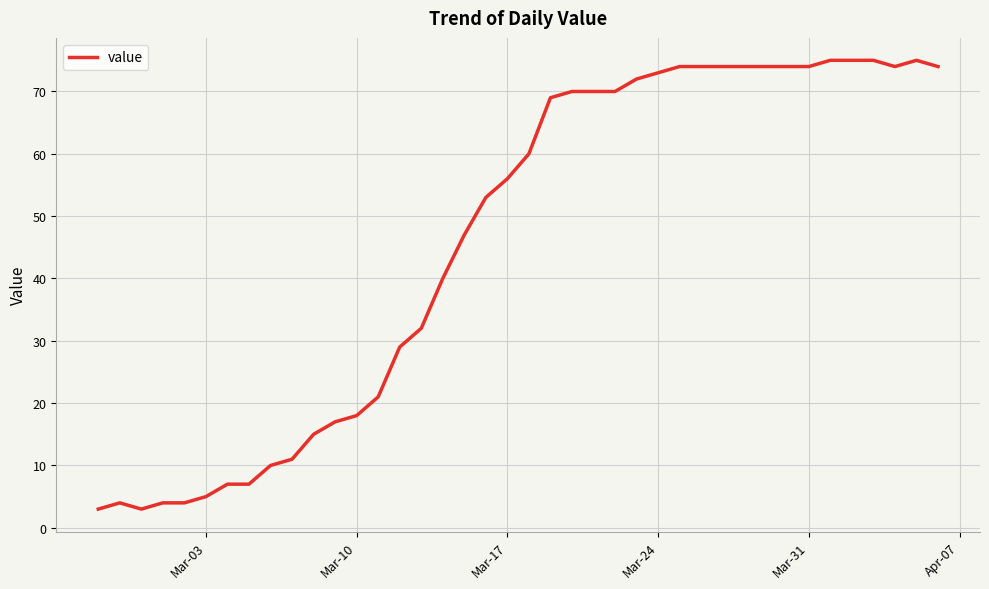

Does the chart have visible grid lines?

Yes